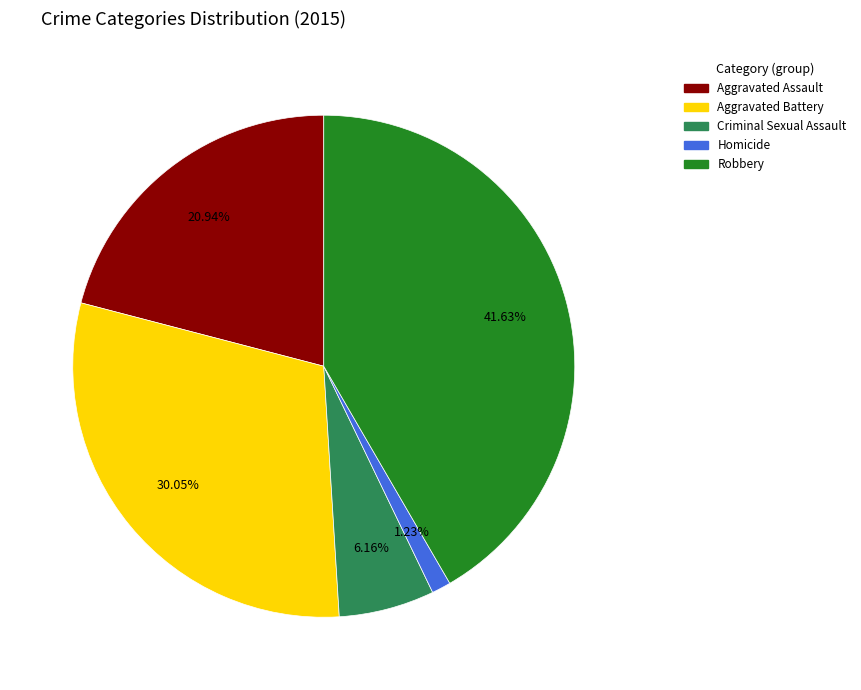

What is the largest slice in the pie chart?

Robbery